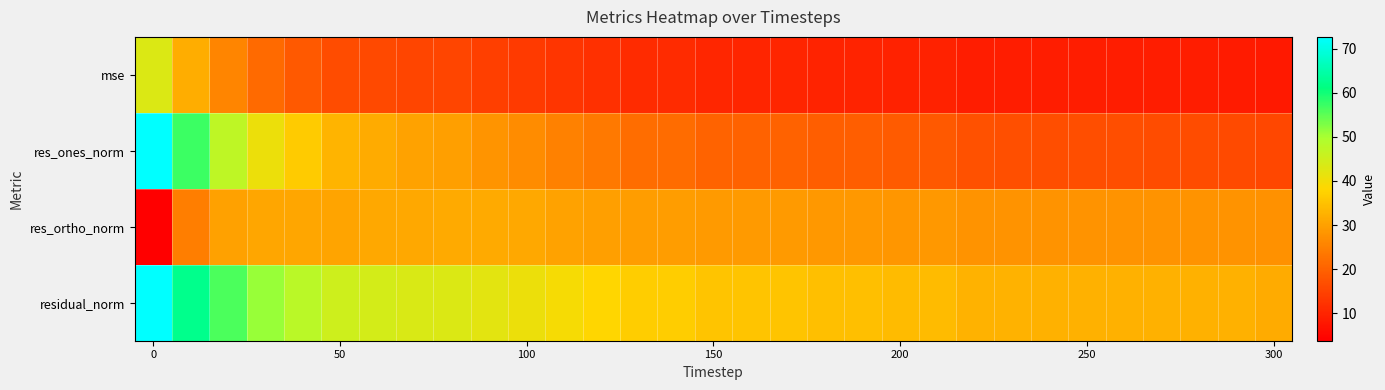

Which series has the largest total across all categories?

residual_norm